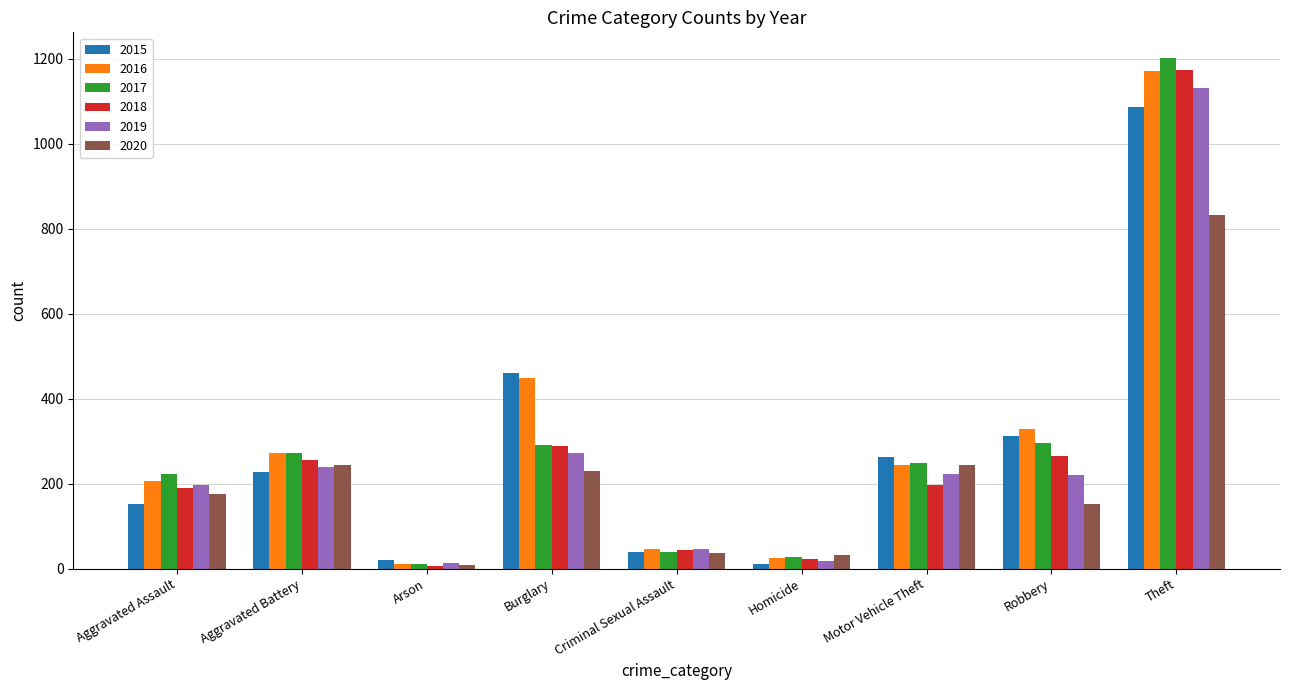

At which label is 2016 closest to 591?

Burglary